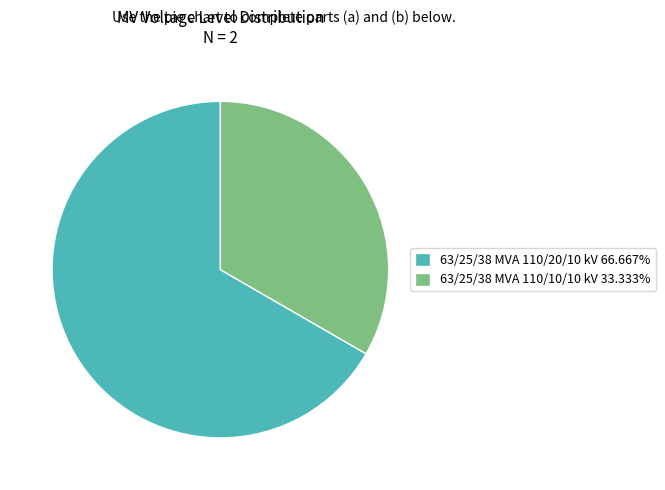

True or false: 63/25/38 MVA 110/10/10 kV accounts for 48% of the total.

False